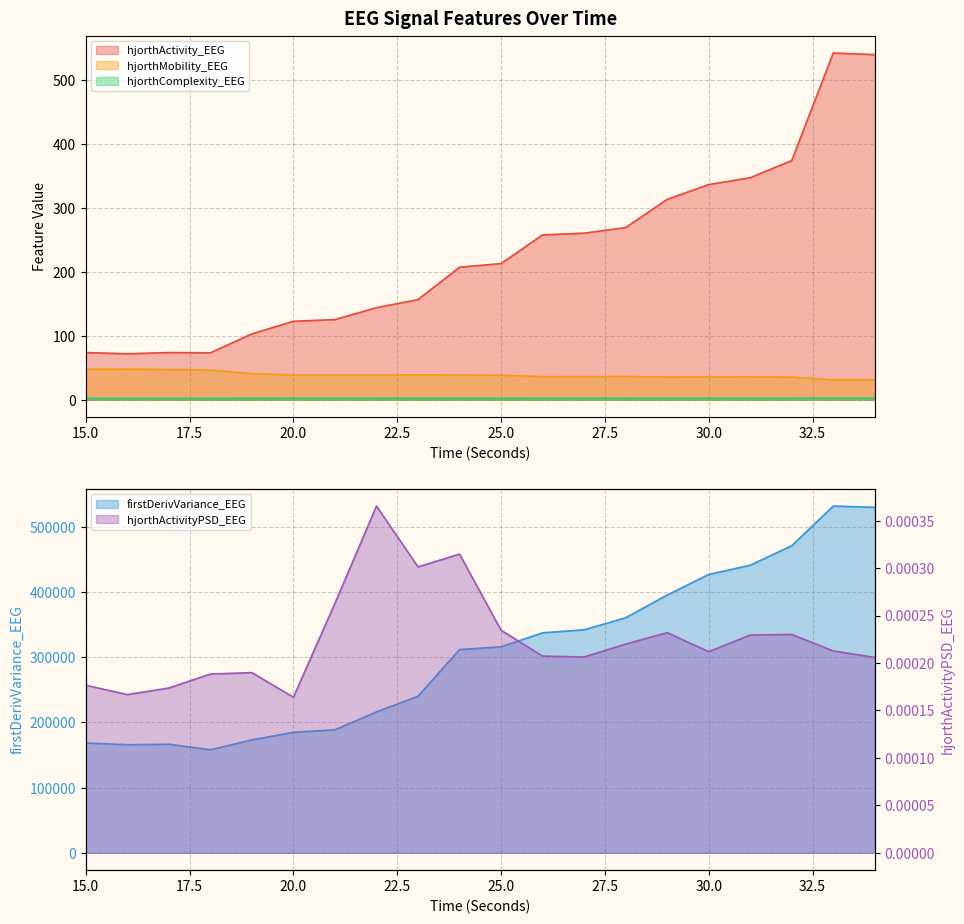

What is the value of the firstDerivVariance_EEG point at the 20th from the left?

530160.1